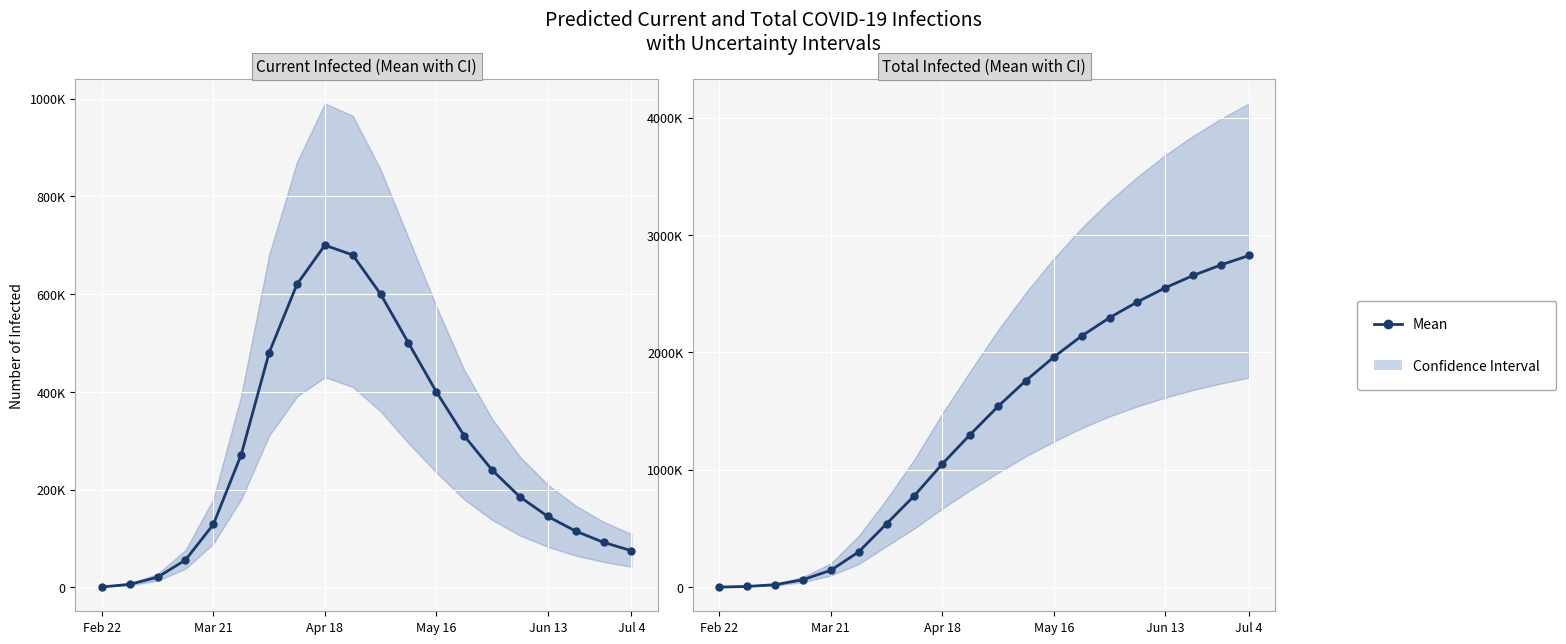

Which series changed the most between Feb 22 and 6?

predicted_total_infected_mean